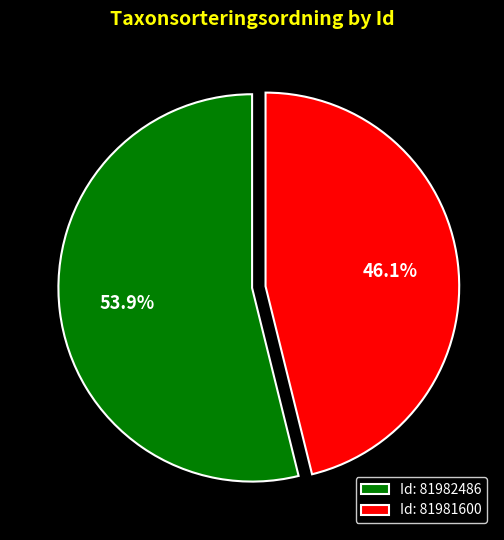

Which has a higher value, Id: 81982486 or Id: 81981600?

Id: 81982486